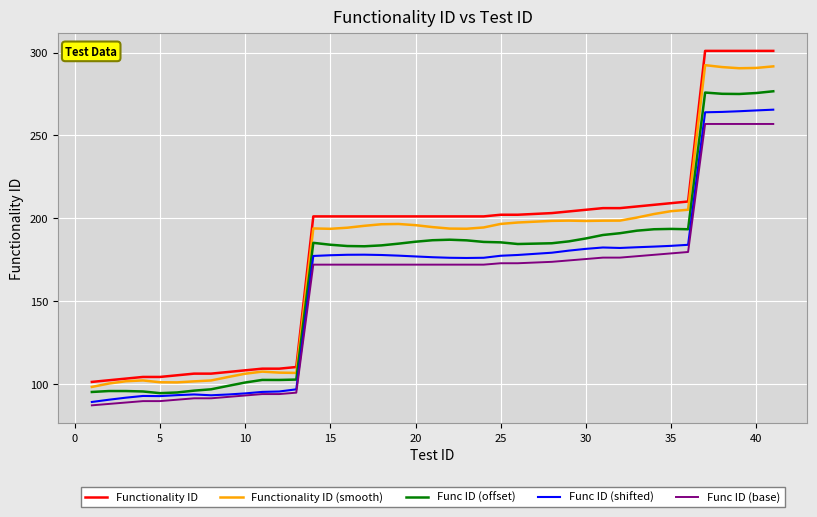

Rank the series by their average value, from highest to lowest.

Functionality ID, Functionality ID (smooth), Func ID (offset), Func ID (shifted), Func ID (base)